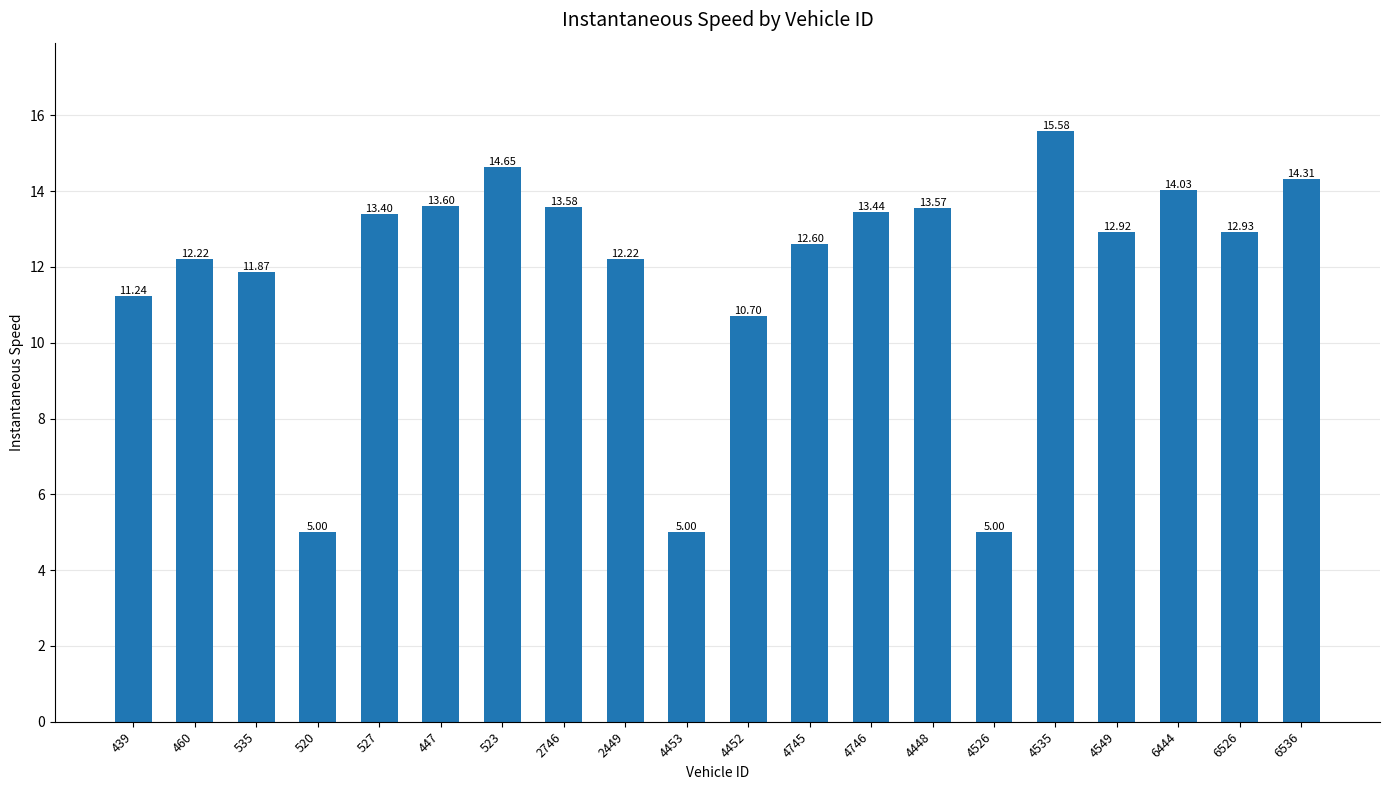

How many distinct data groups are displayed?

1